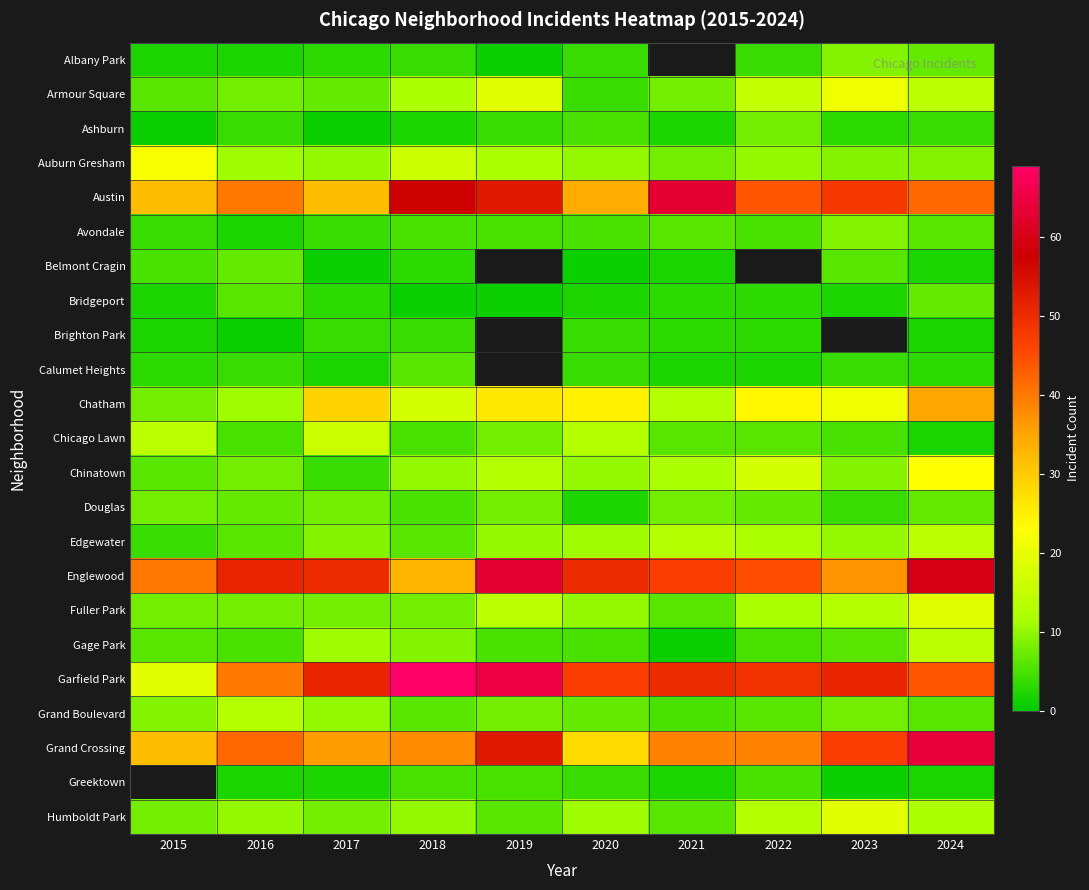

Which has a higher value, 2015 or 2022?

2022